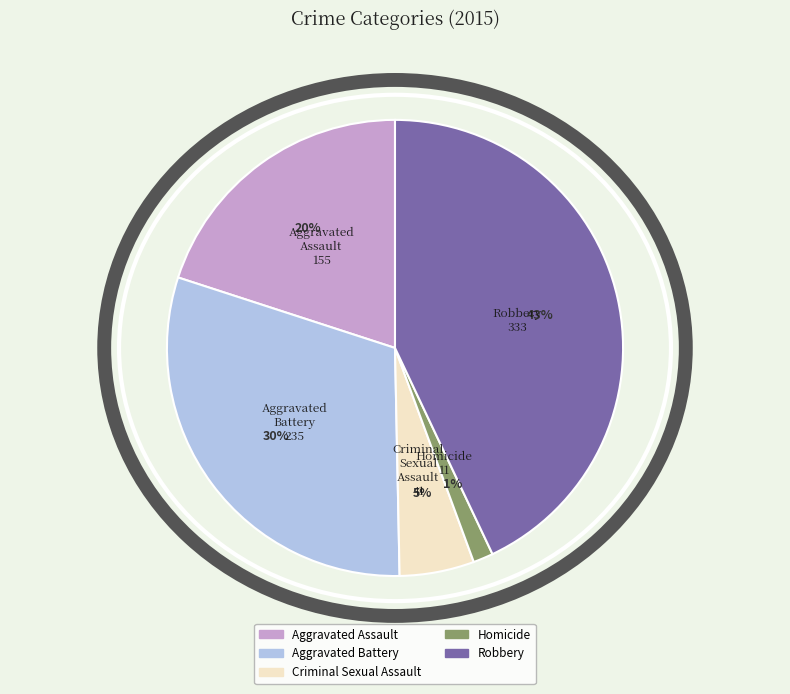

Rank the categories by value from highest to lowest.

Robbery, Aggravated Battery, Aggravated Assault, Criminal Sexual Assault, Homicide